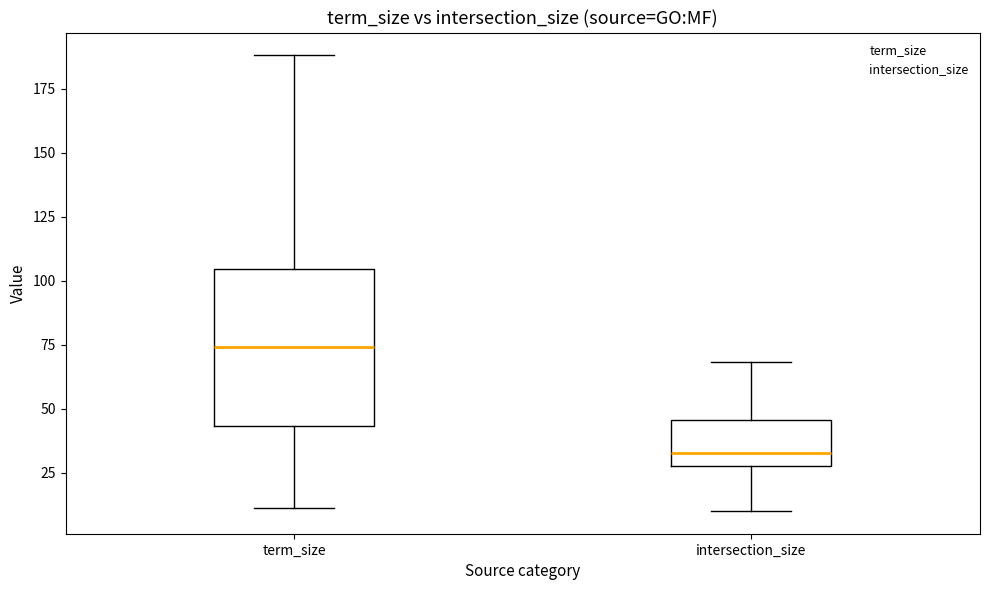

Which box has the lowest median line?

intersection_size